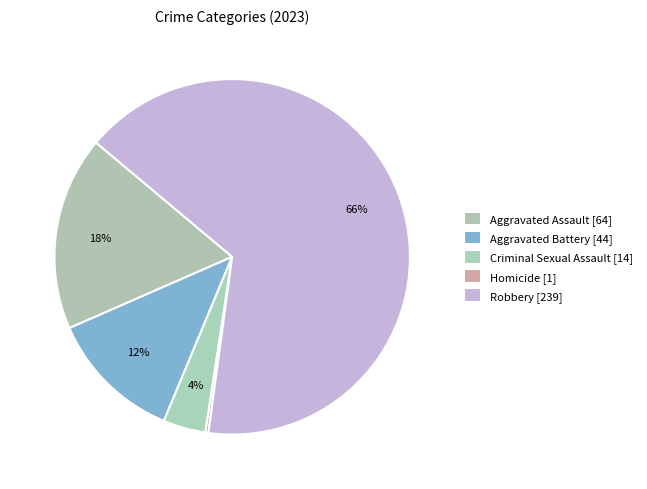

How many segments does this pie chart have?

5